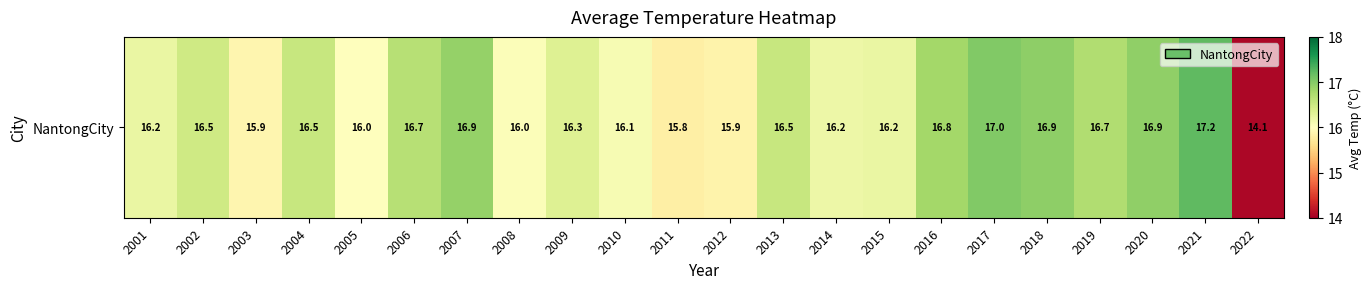

How many series are shown in this chart?

1